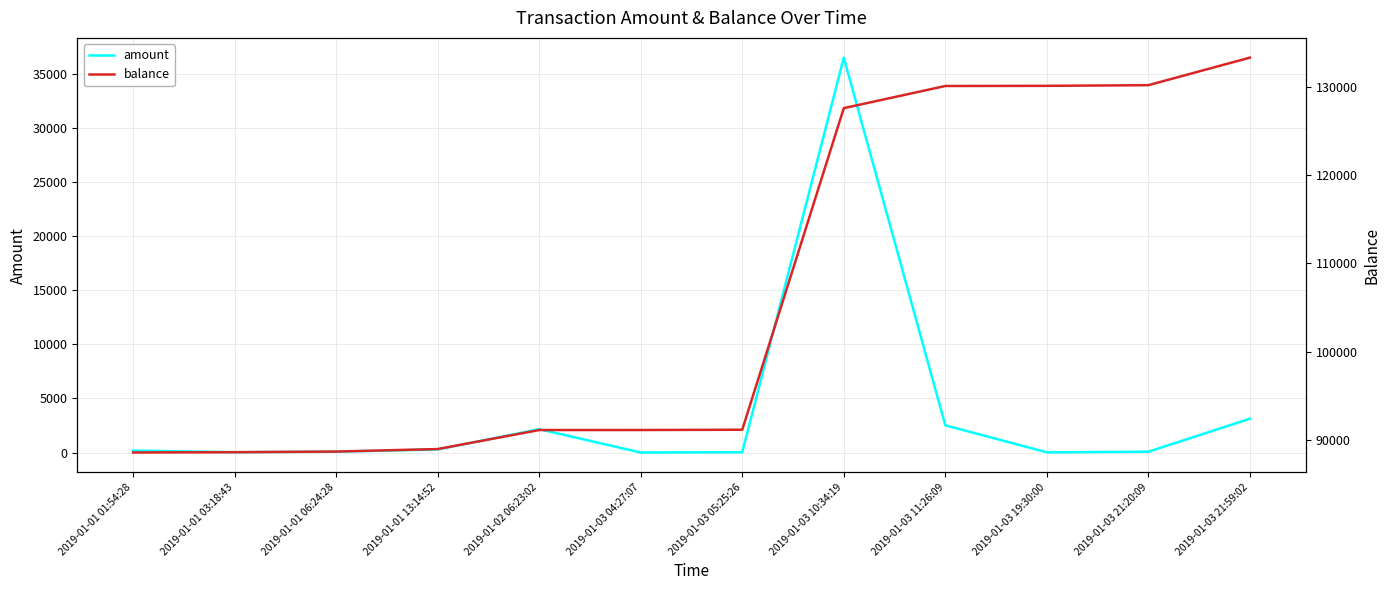

Which series changed the most between 2019-01-01 13:14:52 and 2019-01-02 06:23:02?

balance